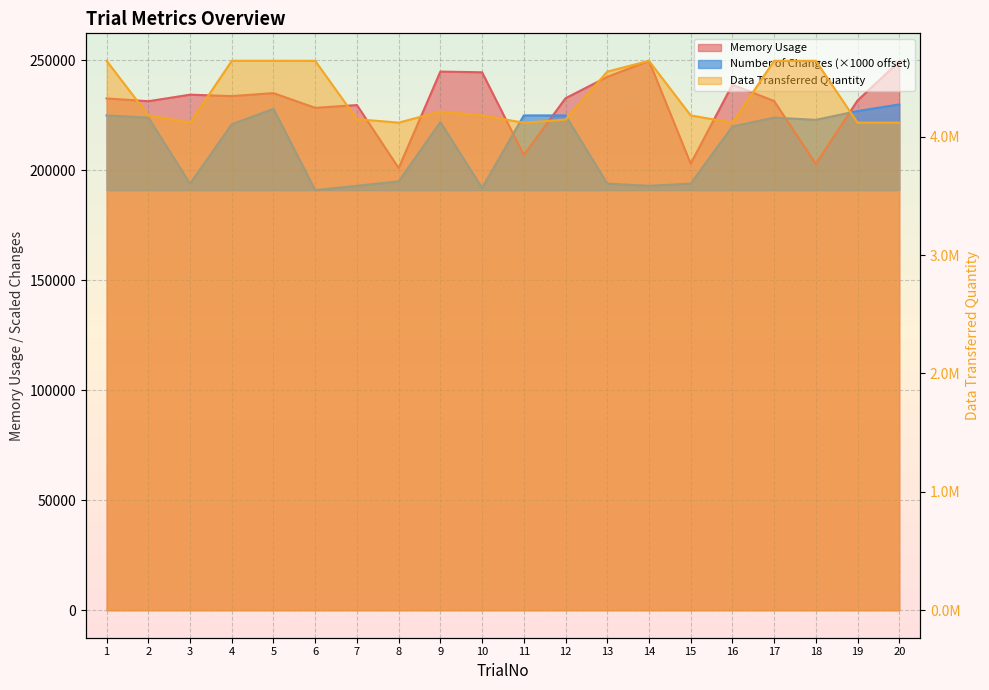

True or false: Data Transferred Quantity and Memory Usage intersect in this chart.

False